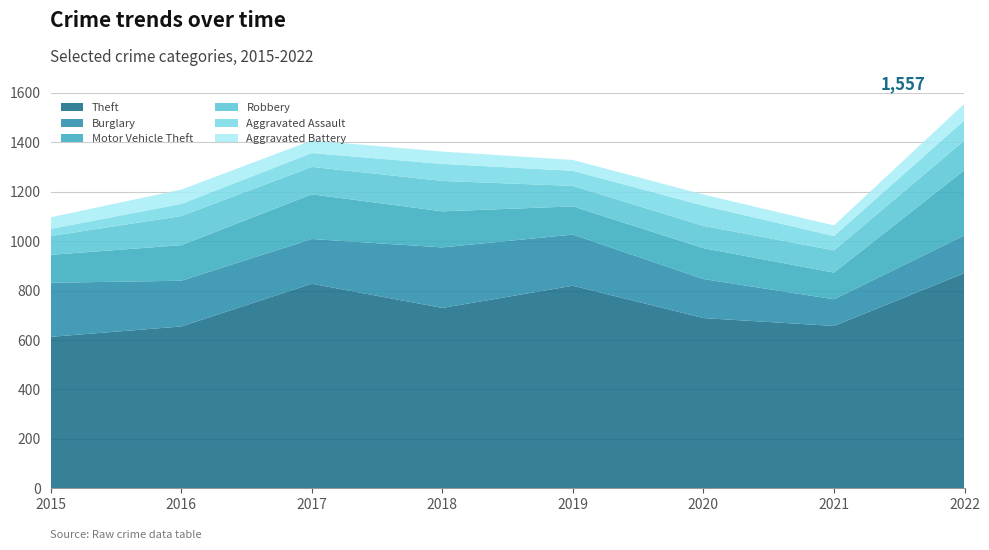

Reading left to right, list all the values displayed in this chart.

Theft: 2015=613	2016=655	2017=828	2018=730	2019=820	2020=689	2021=657	2022=871
Burglary: 2015=219	2016=185	2017=181	2018=245	2019=207	2020=158	2021=108	2022=153
Motor Vehicle Theft: 2015=113	2016=144	2017=181	2018=146	2019=114	2020=125	2021=108	2022=264
Robbery: 2015=76	2016=118	2017=111	2018=123	2019=83	2020=90	2021=90	2022=120
Aggravated Assault: 2015=29	2016=49	2017=56	2018=69	2019=61	2020=82	2021=58	2022=82
Aggravated Battery: 2015=47	2016=58	2017=51	2018=50	2019=44	2020=45	2021=43	2022=67